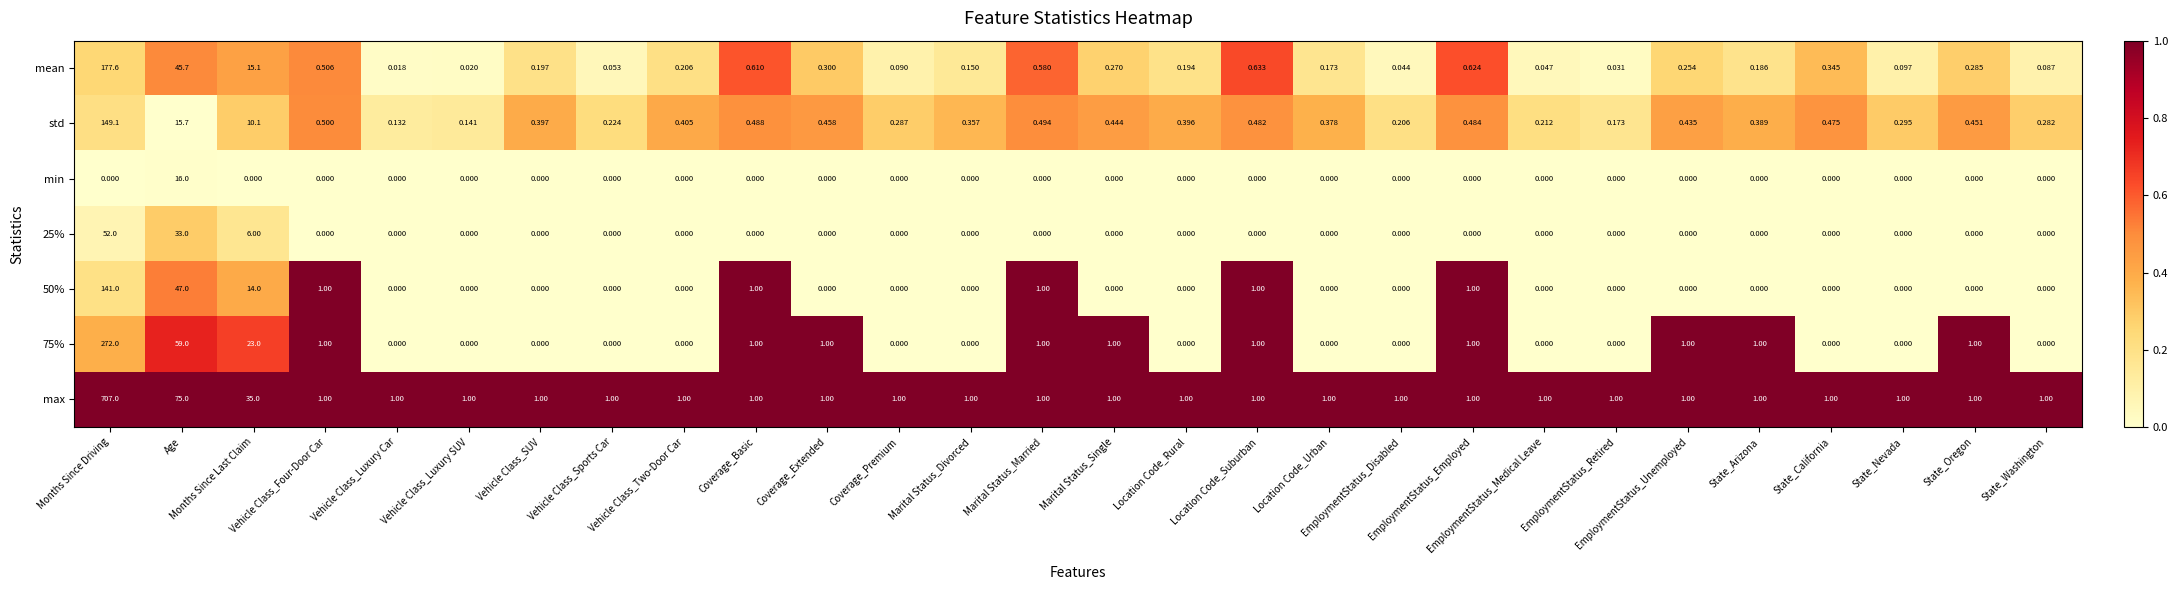

Which series has the largest total across all categories?

max